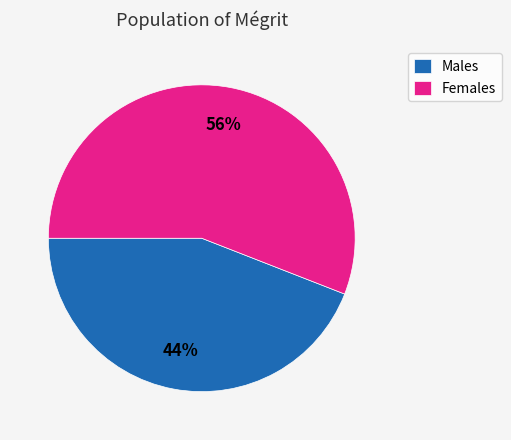

The Females slice represents 56% of the pie. True or false?

True